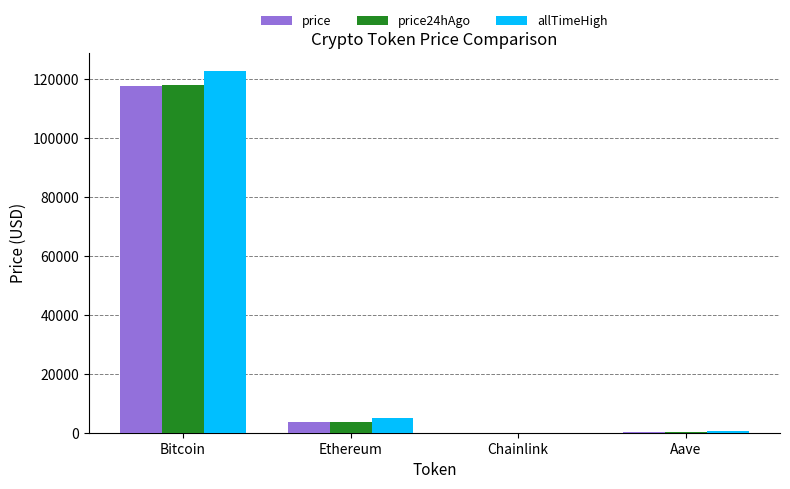

At which label is allTimeHigh closest to 61445?

Ethereum